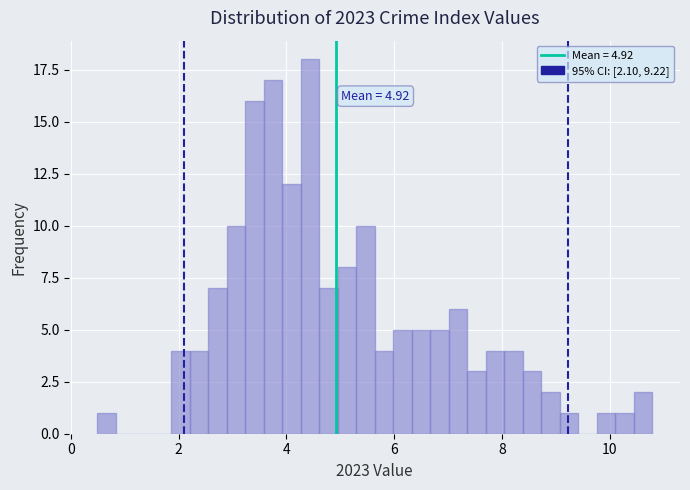

Read against the x-axis, roughly where is the centre of the tallest bar?

4.4